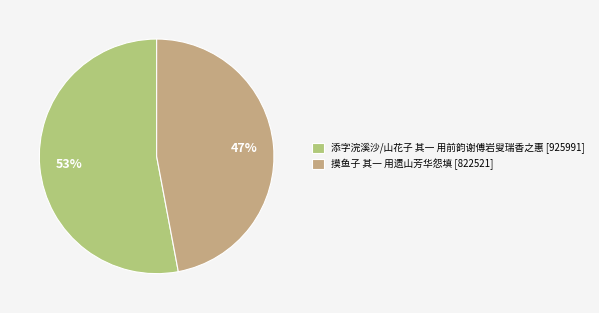

What is the smallest slice in the pie chart?

摸鱼子 其一 用遗山芳华怨填